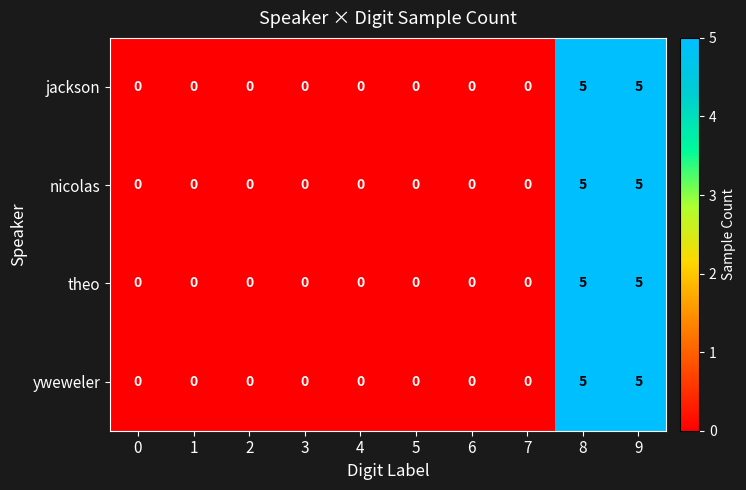

What is the greatest value displayed?

5